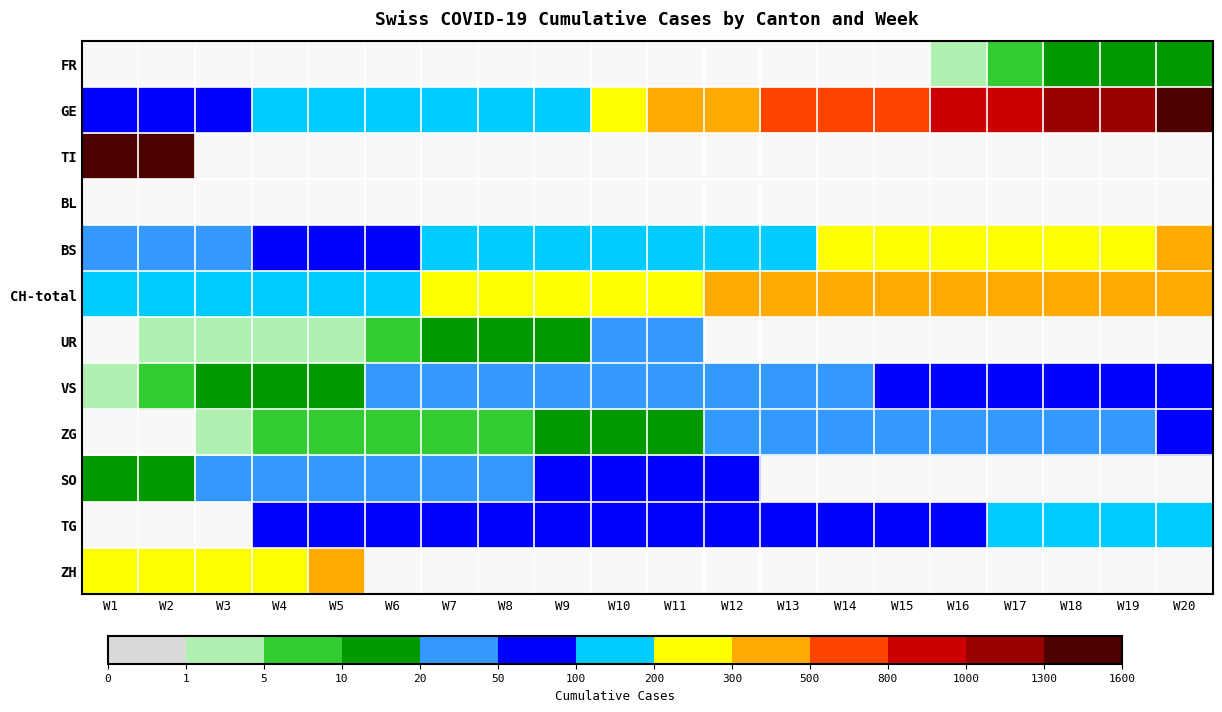

How many values in TG are above zero?

17